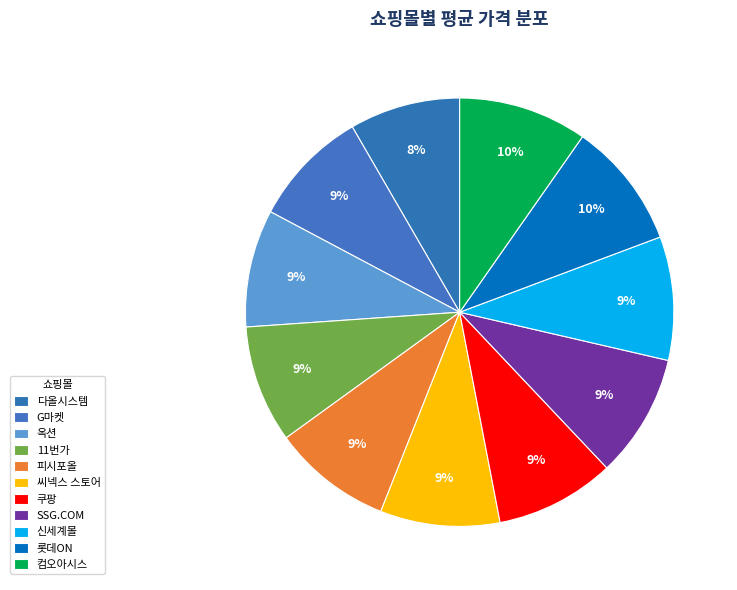

How many segments does this pie chart have?

11